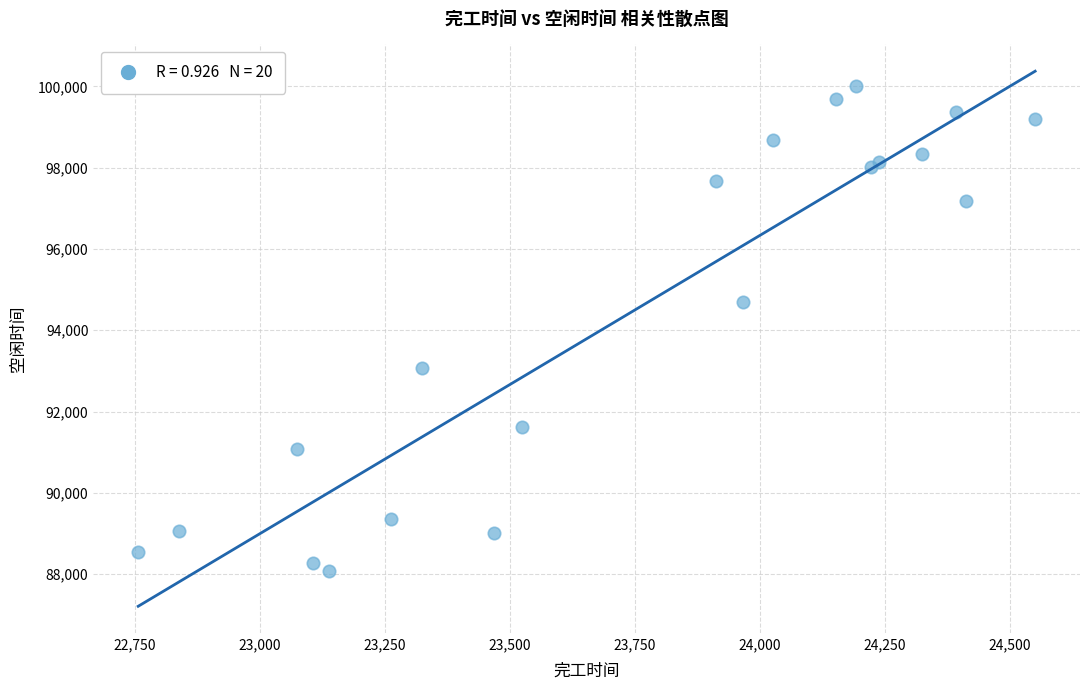

What Y value in the scatter plot is closest to 94046?

94702.8